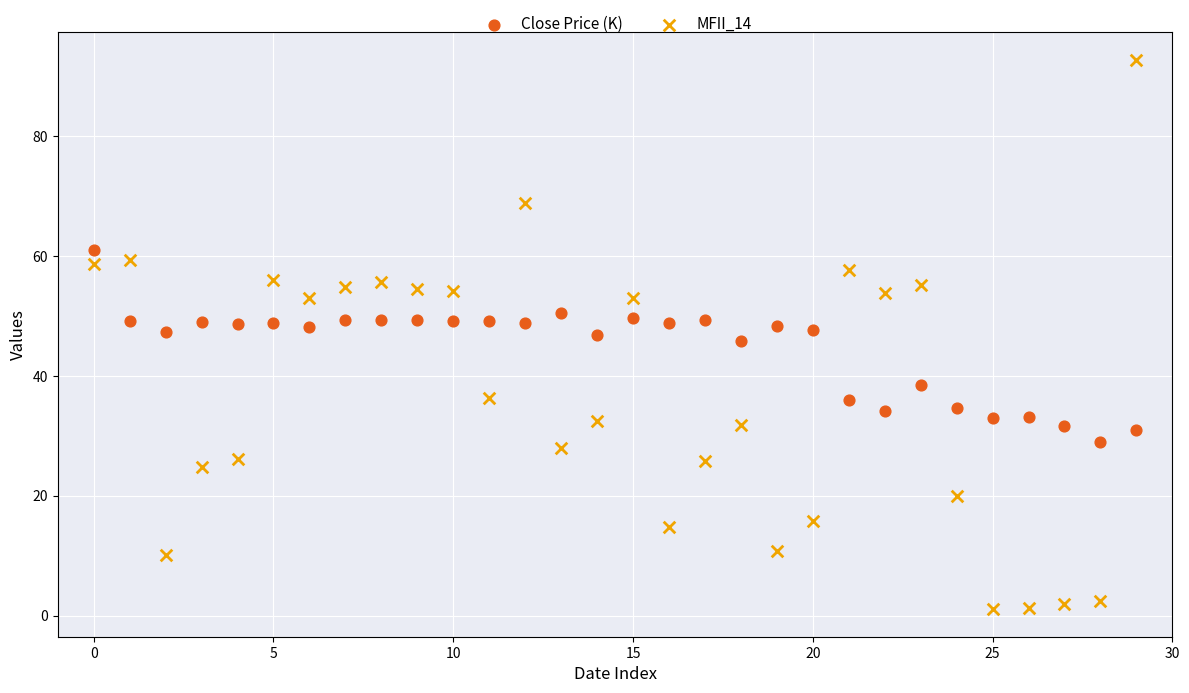

Which series has the largest Y range (max minus min)?

MFII_14